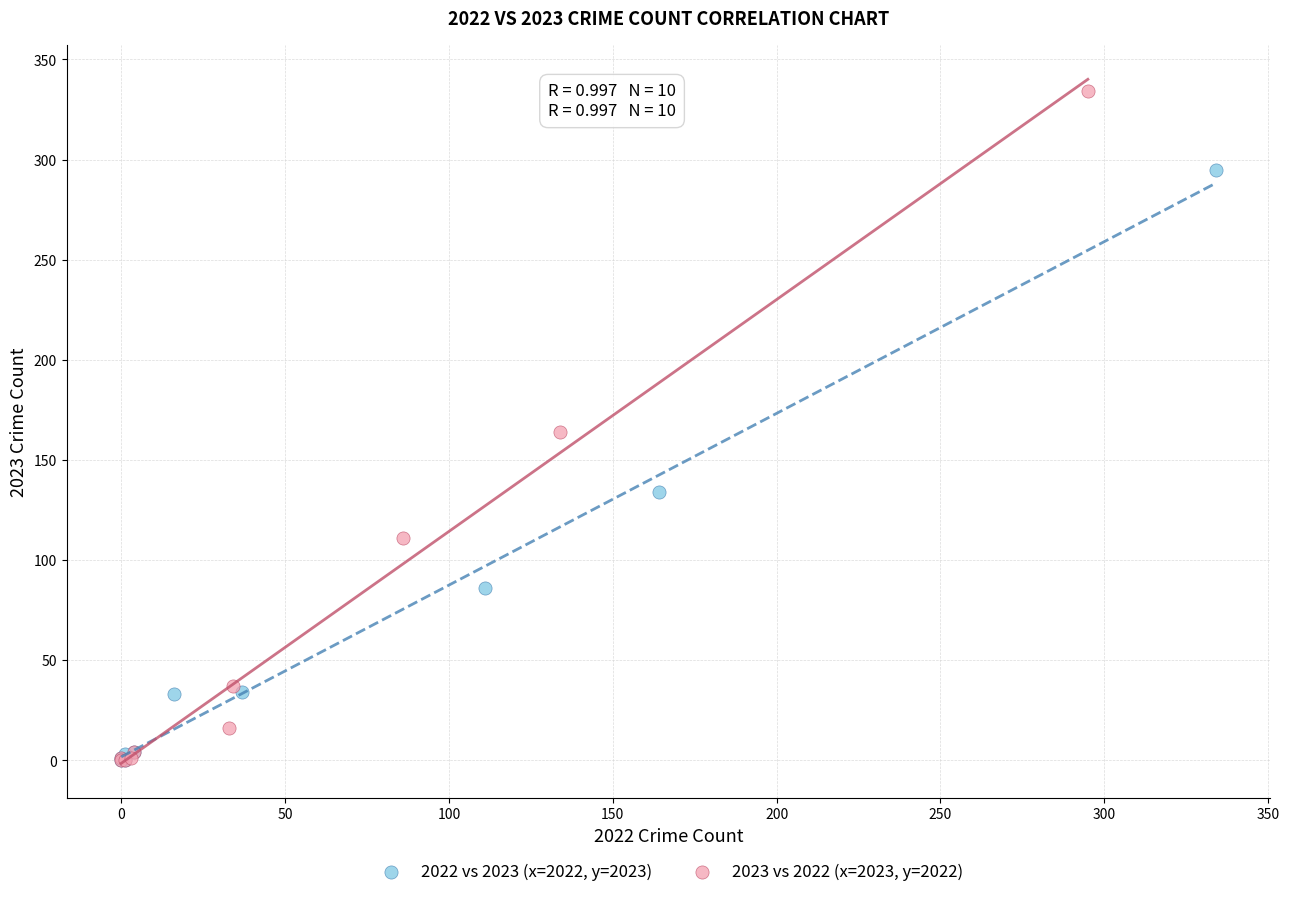

Which series reaches the maximum Y coordinate?

2023 vs 2022 (x=2023, y=2022)